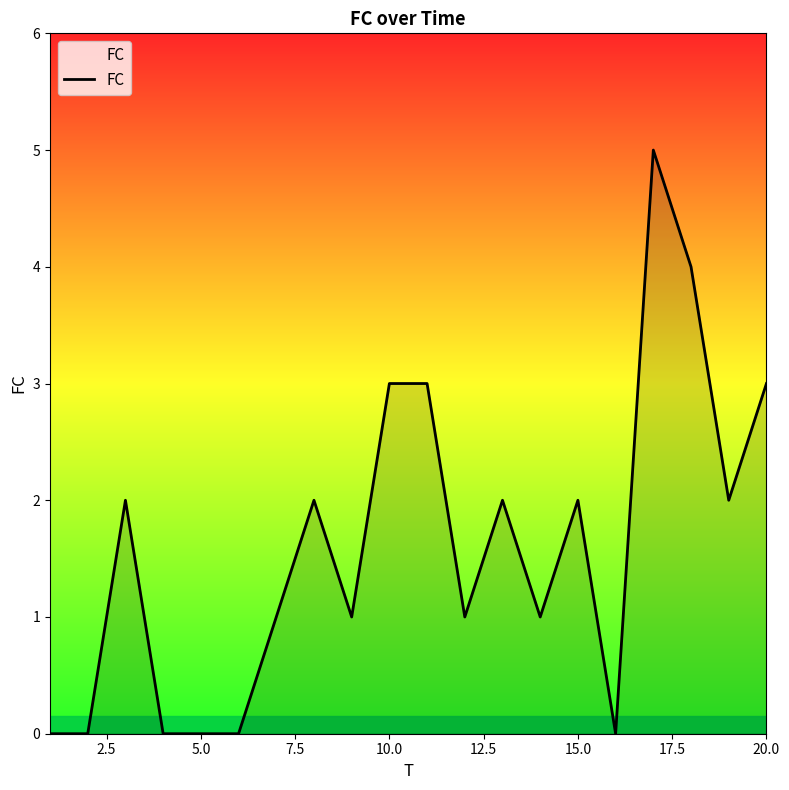

What is the maximum value shown in the chart?

5